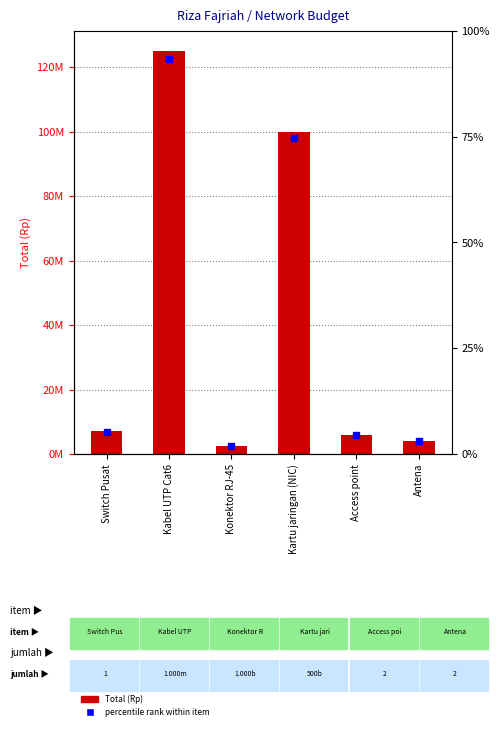

Which series has the largest Y range (max minus min)?

Total (Rp)